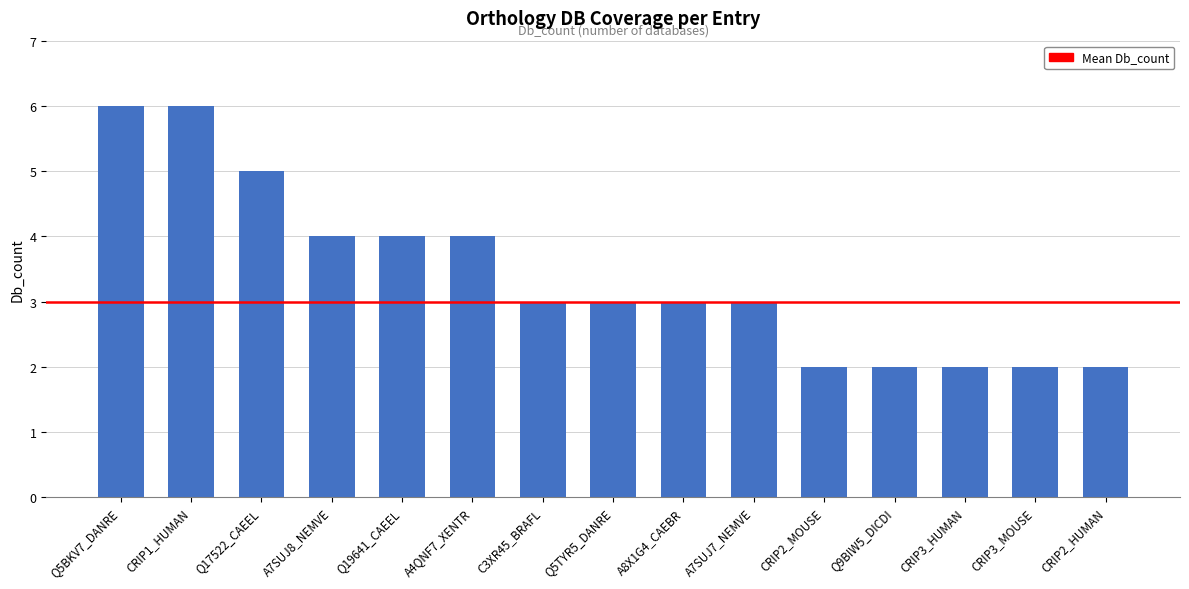

The value at CRIP3_MOUSE is 3. True or false?

False